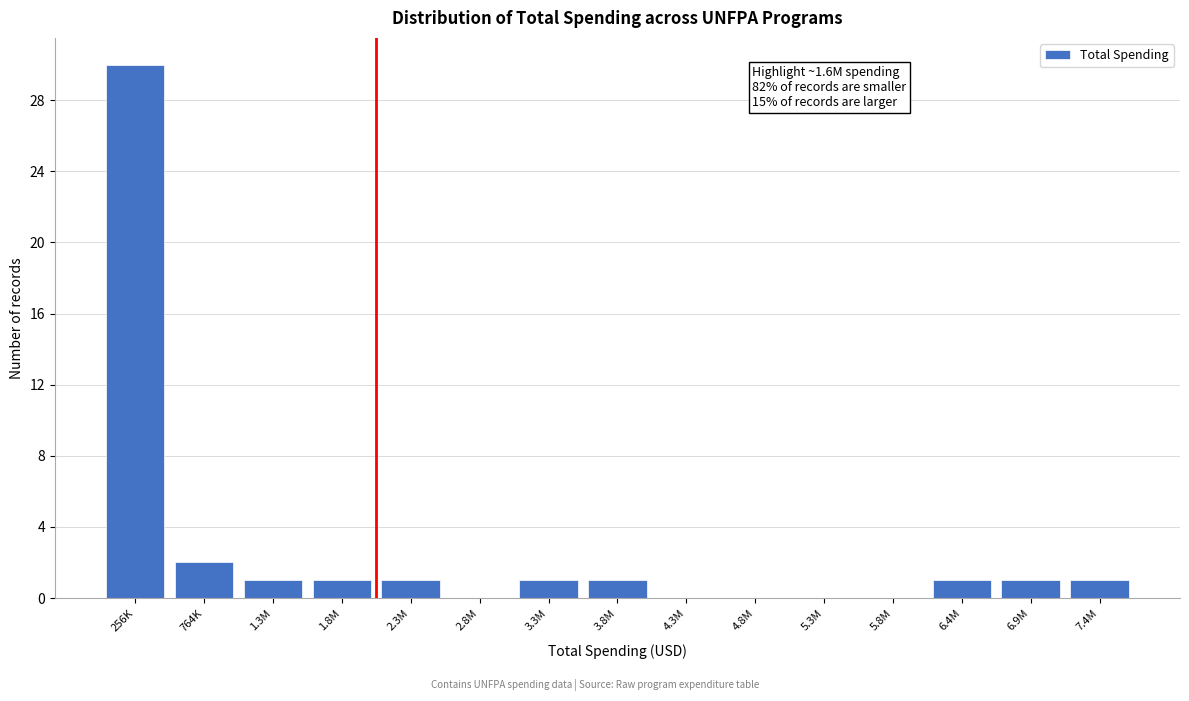

Reading right to left, what are all the values shown in this chart?

7.4M=1	6.9M=1	6.4M=1	5.8M=0	5.3M=0	4.8M=0	4.3M=0	3.8M=1	3.3M=1	2.8M=0	2.3M=1	1.8M=1	1.3M=1	764K=2	256K=30